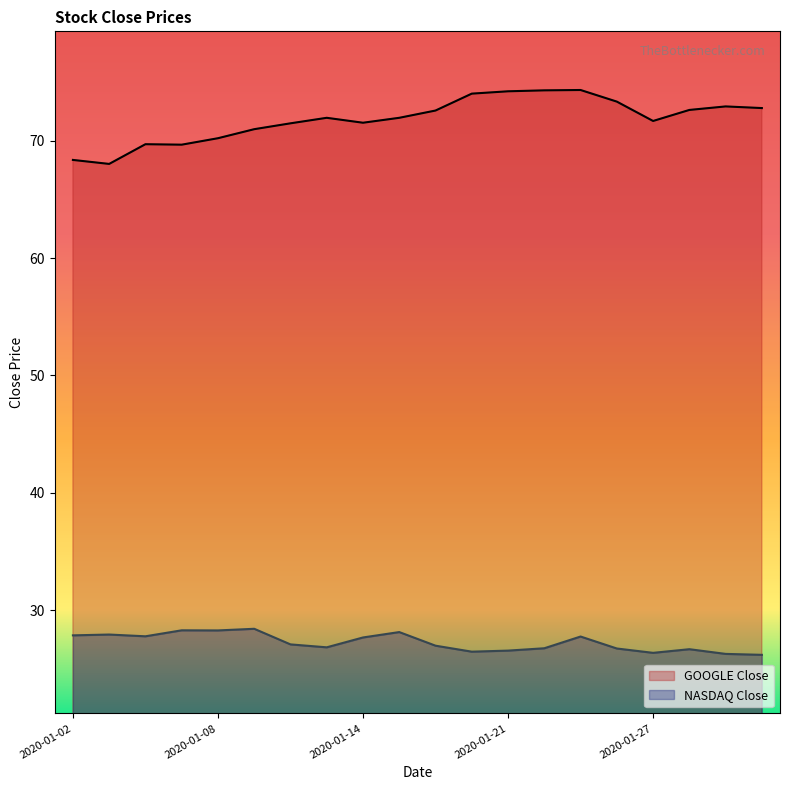

Between 2020-01-22 and 2020-01-23, which is larger?

2020-01-23